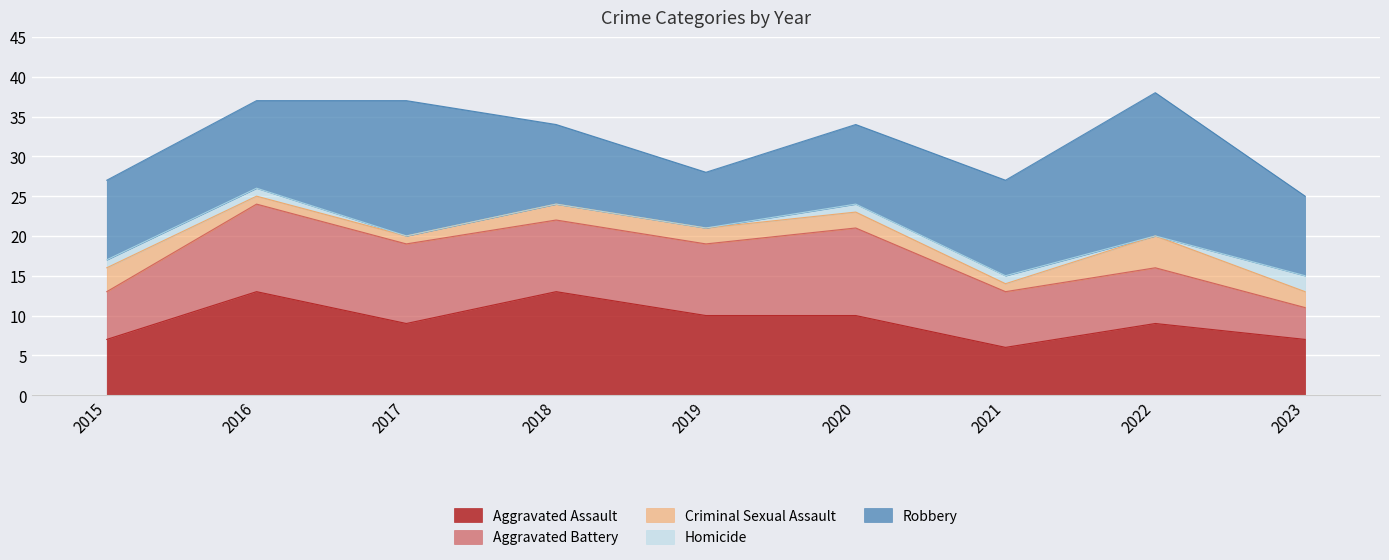

True or false: Homicide and Aggravated Battery cross at least once.

False